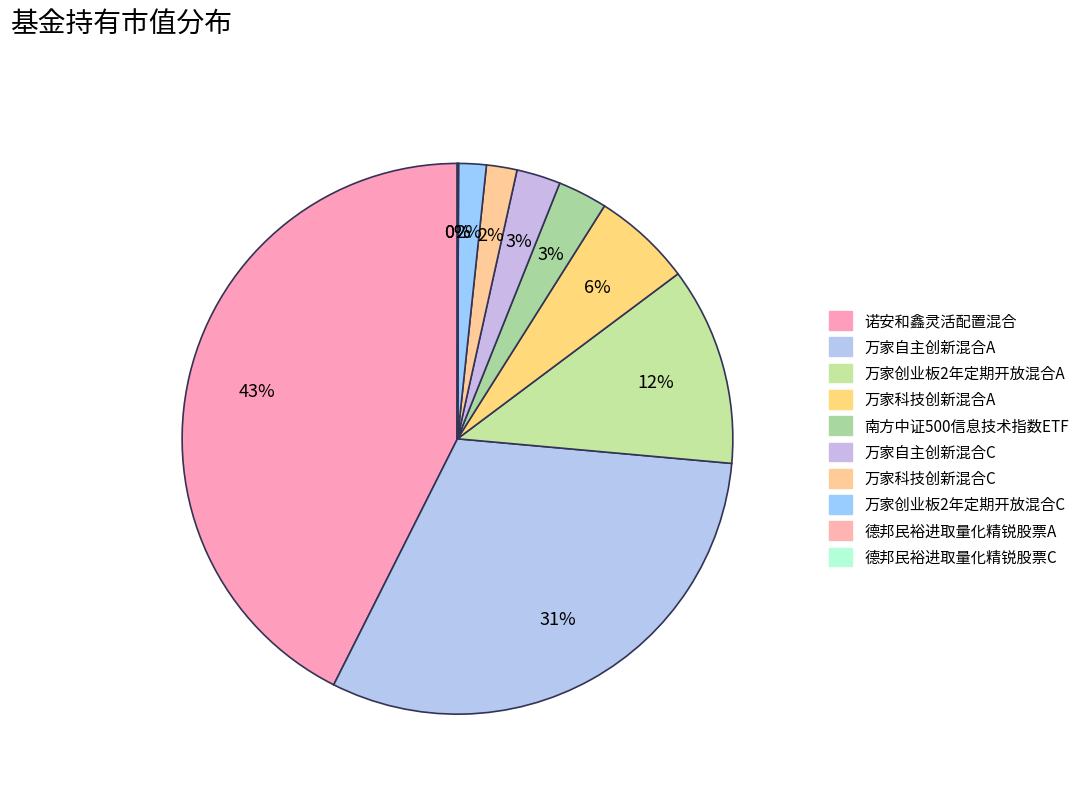

To the nearest percent, what is the difference between the 万家科技创新混合C and 德邦民裕进取量化精锐股票A slice percentages?

2%